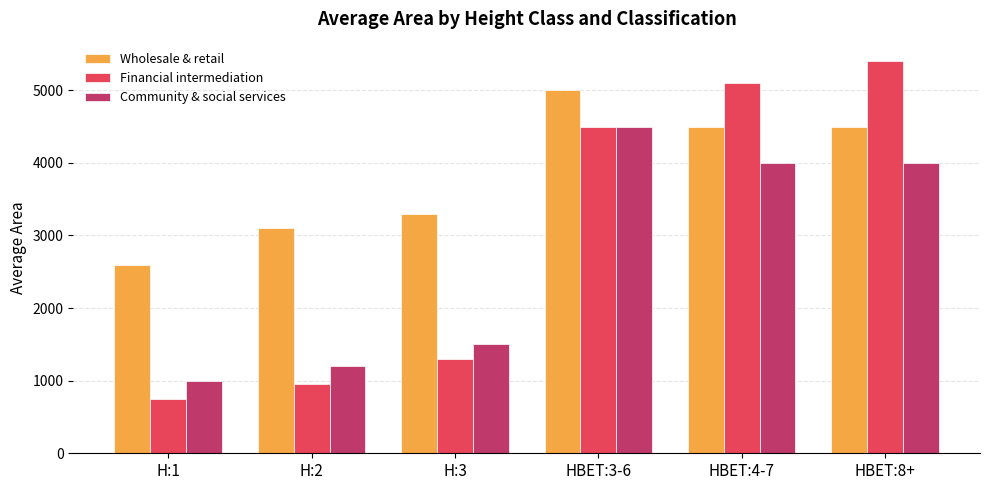

What is the spread (max minus min) of values at HBET:3-6?

500